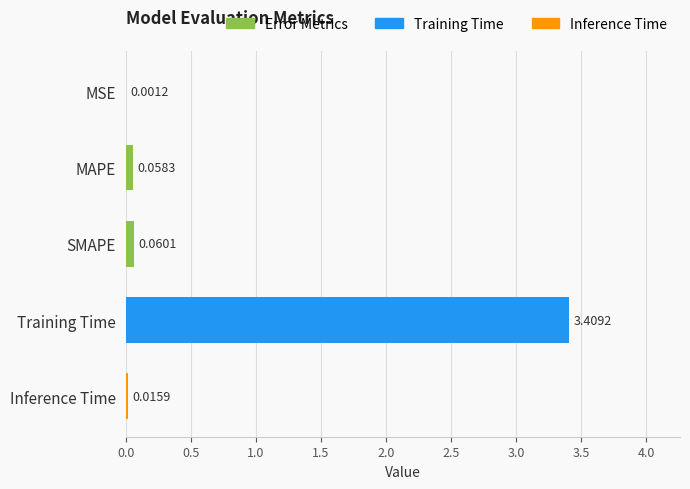

What is the change in value from MSE to Training Time?

+3.4